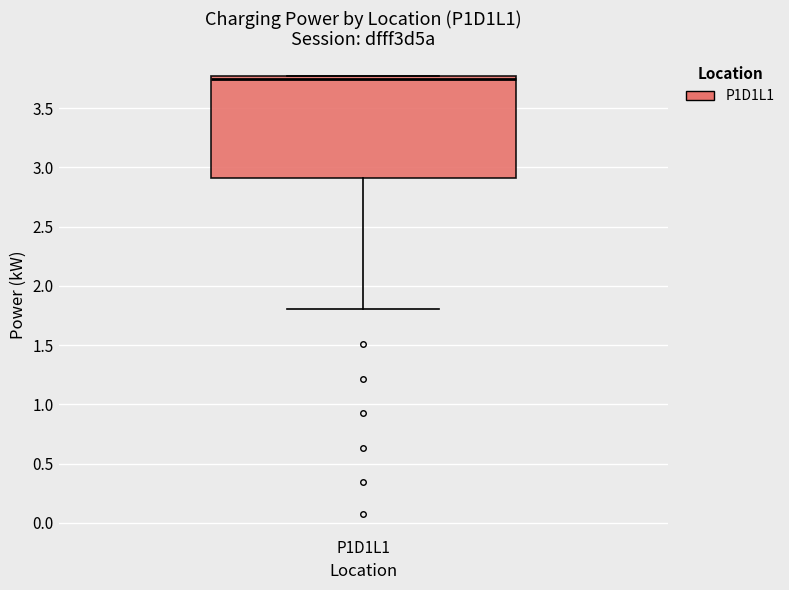

Transcribe this box plot: give where the median line is, the range the box spans, and where the two whiskers end, as read against the y-axis. The values are not printed on the chart, so give them approximately, as read against the axis.

median 3.75 (just below the box's upper edge), box 2.90 to 3.75, whiskers 1.80 to 3.75